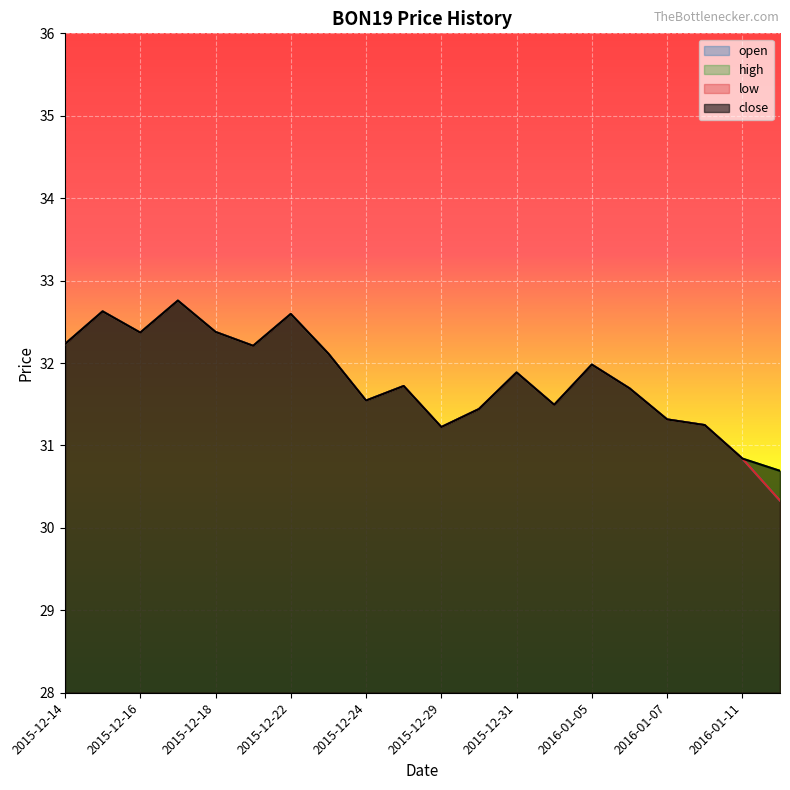

What is the label of the 15th point from the left?

2016-01-05